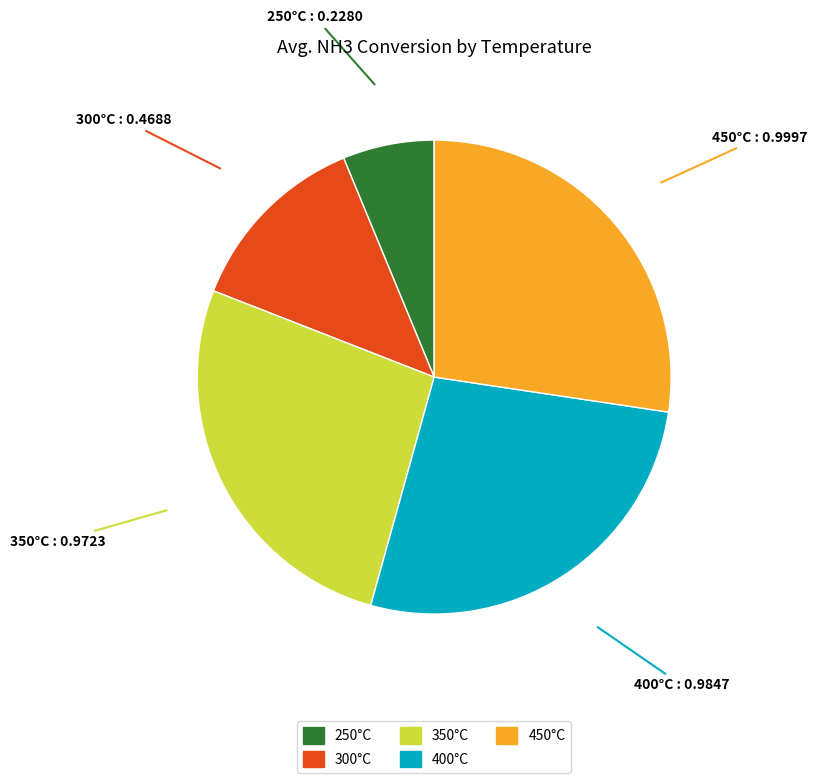

True or false: 400°C accounts for 27% of the total.

True